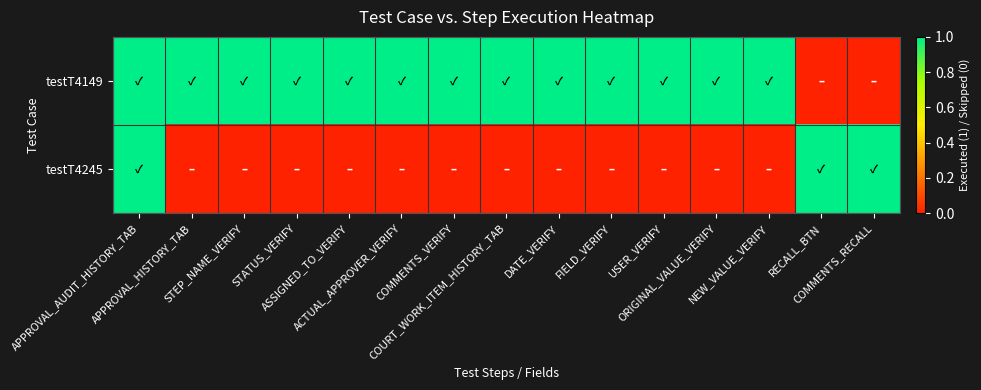

Between USER_VERIFY and ACTUAL_APPROVER_VERIFY, which is larger?

USER_VERIFY